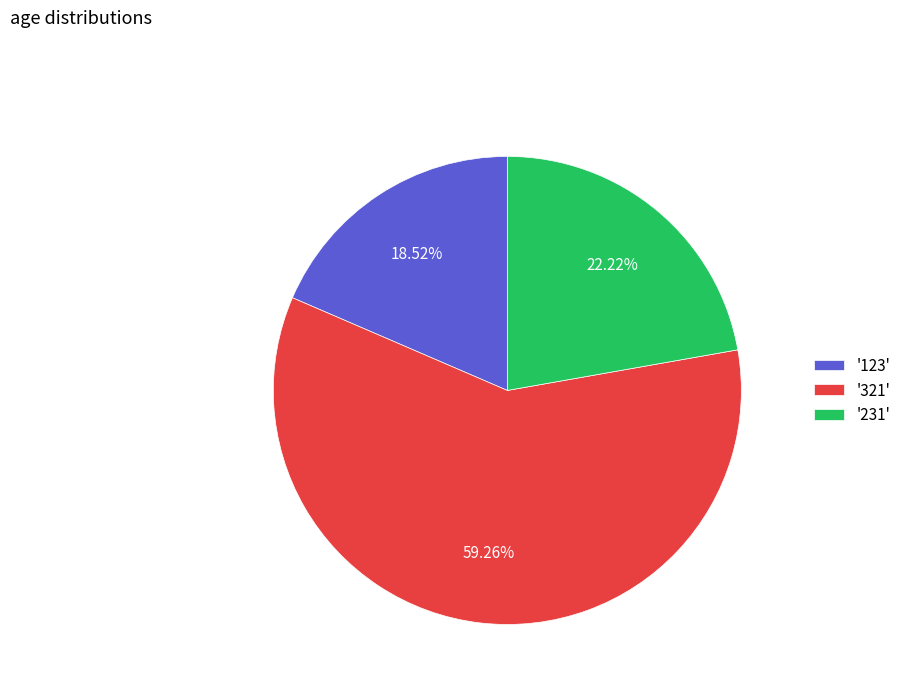

To the nearest percent, what is the average slice percentage?

33%